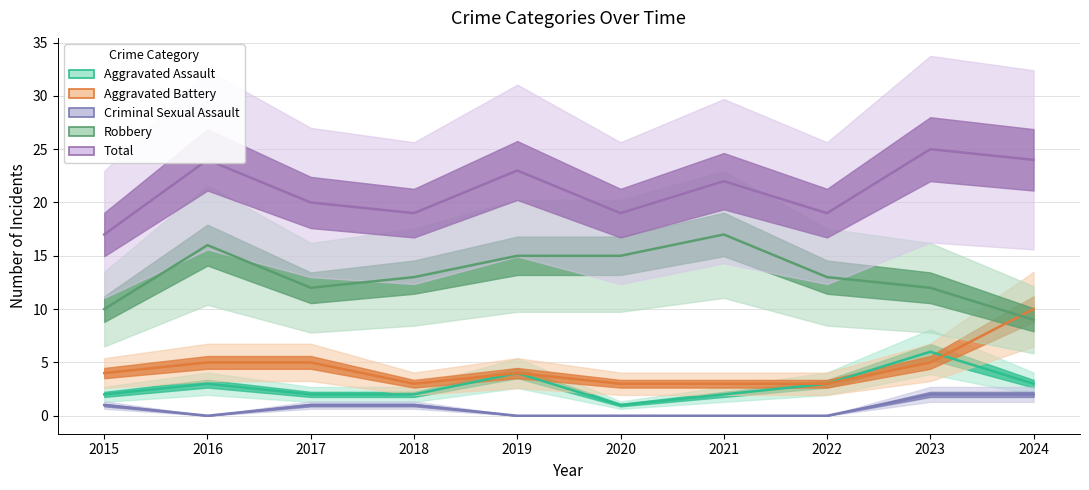

What is the value of the Robbery point at the 7th from the left?

17